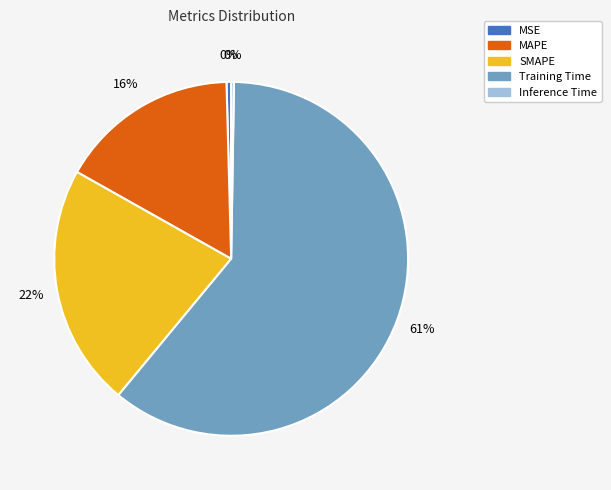

What is the largest slice in the pie chart?

Training Time